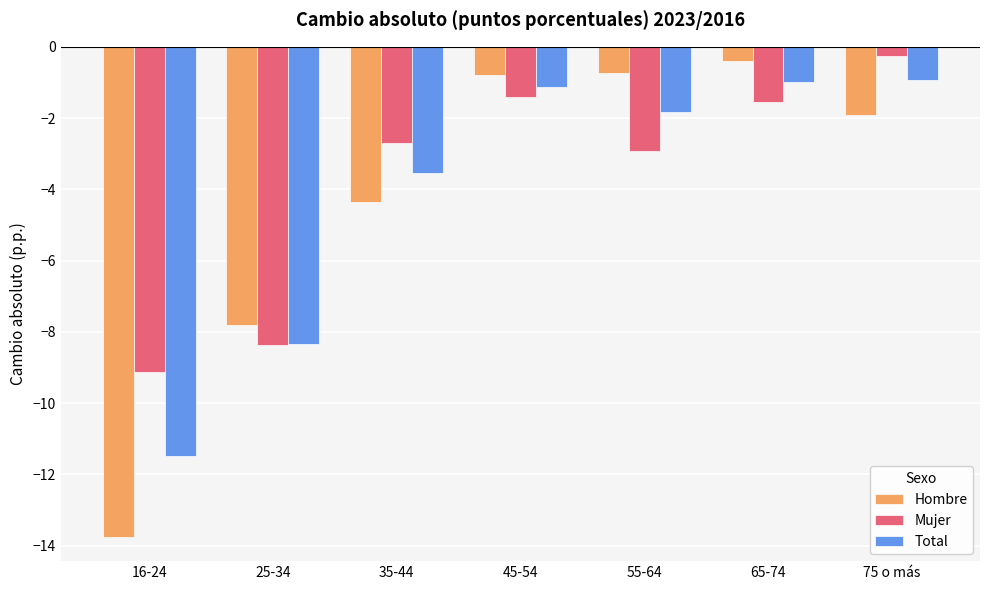

Where is Hombre nearest to the value -7?

25-34